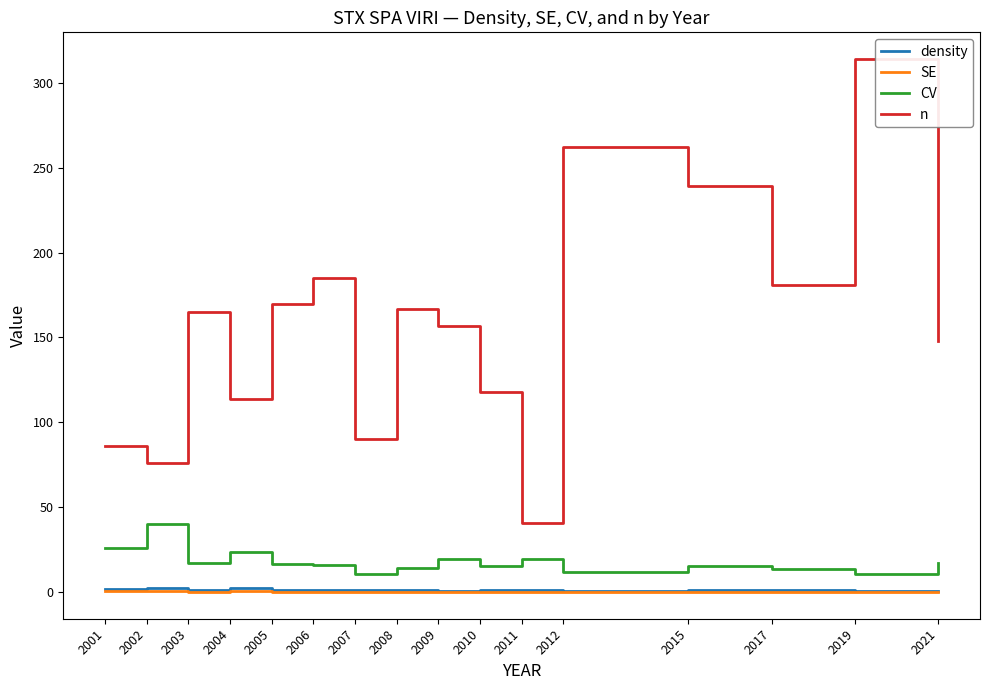

What is the difference between the maximum and minimum values in the n series?

273.0